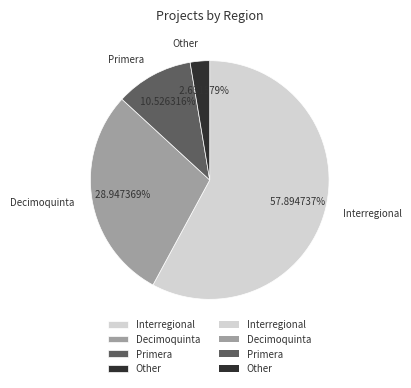

Which slice is the smallest?

Other